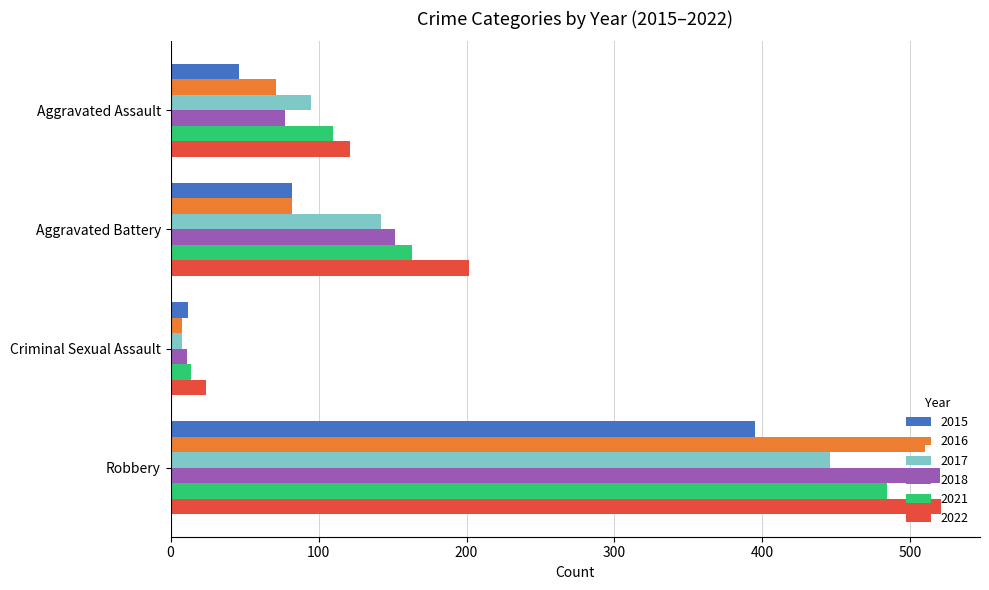

The value of 2021 at Aggravated Battery is 163. True or false?

True